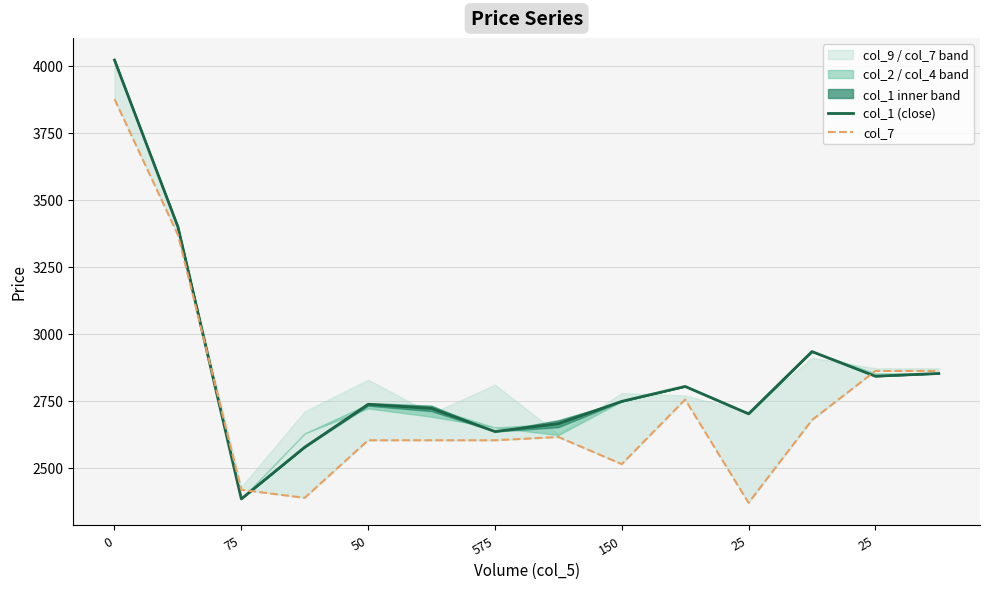

Is it true that col_7 equals 4319.8 at 7?

False